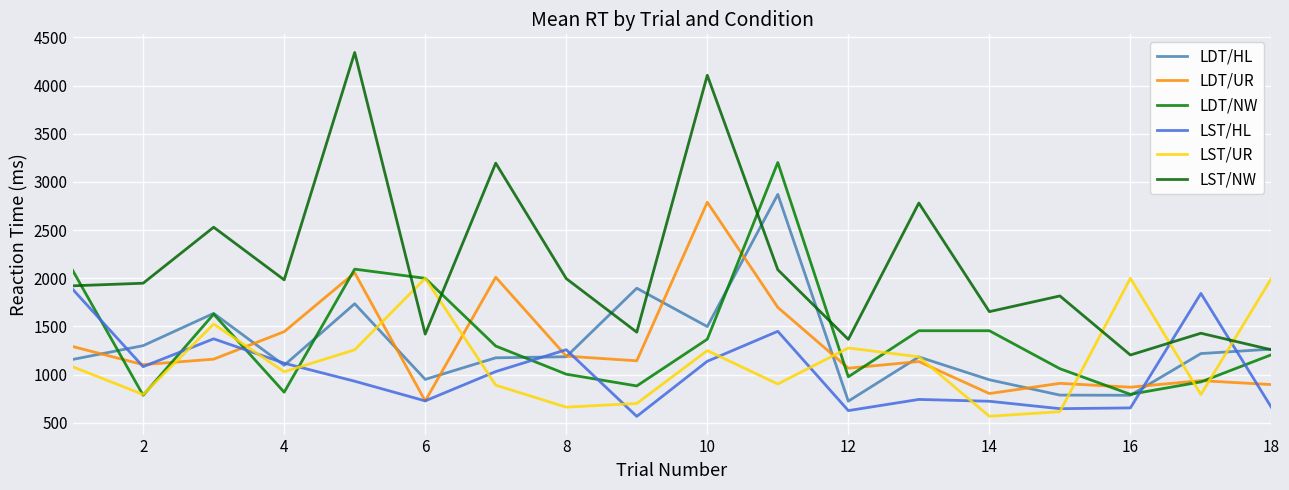

How many lines are shown in the chart?

6